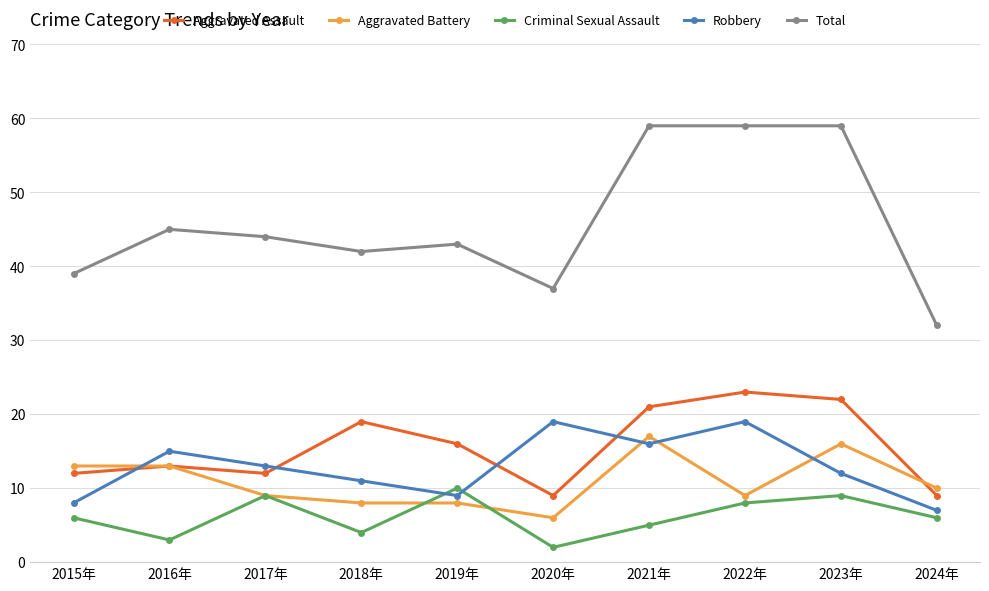

What is the total value across all series at 2019年?

86